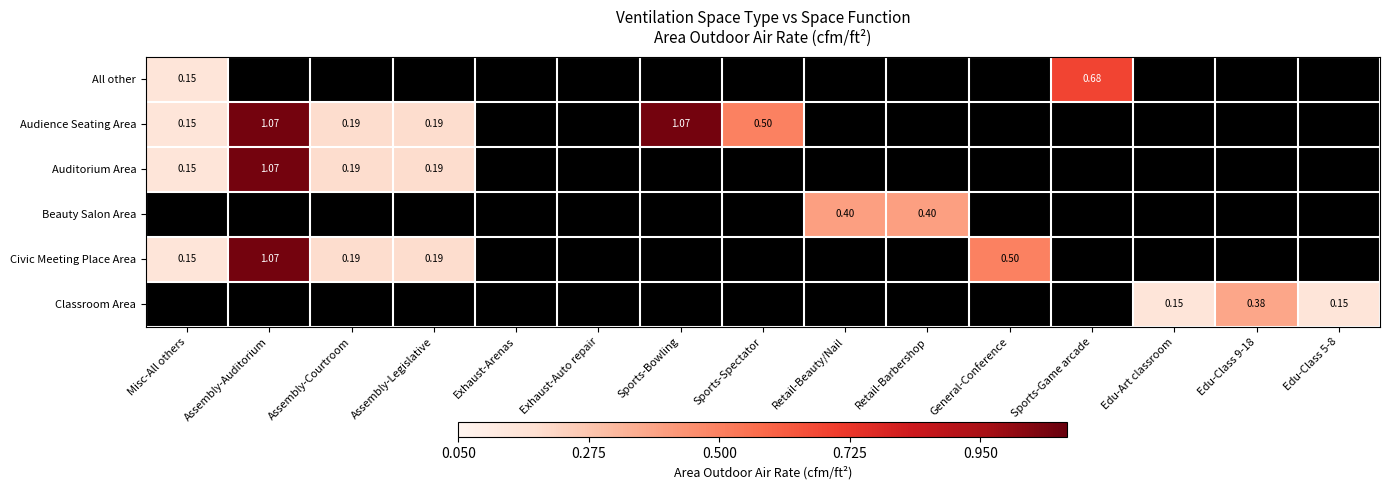

At how many categories does at least one series exceed 0?

13